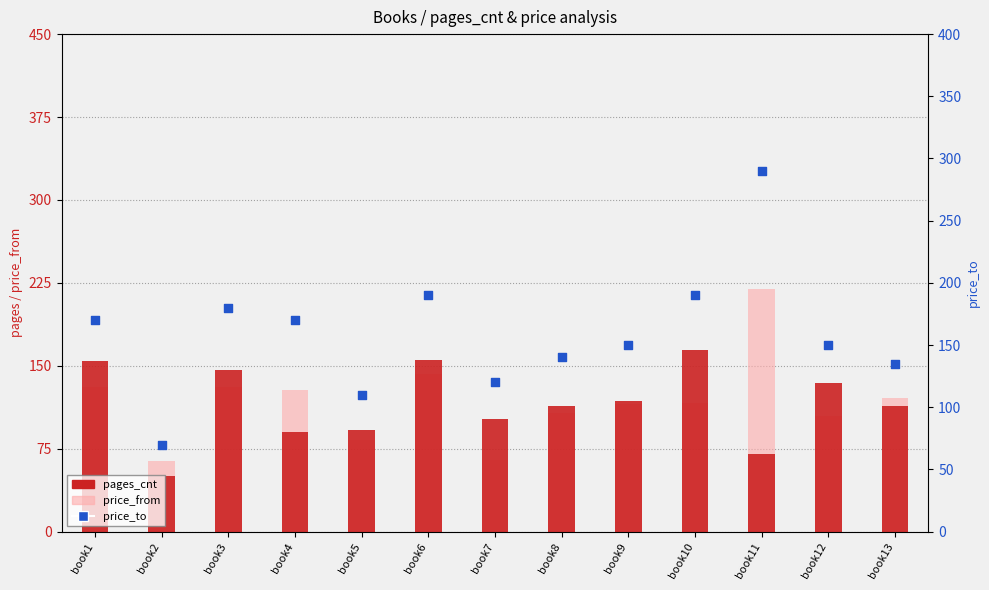

Is the value of price_to at book9 greater than the value of pages_cnt at book9?

Yes